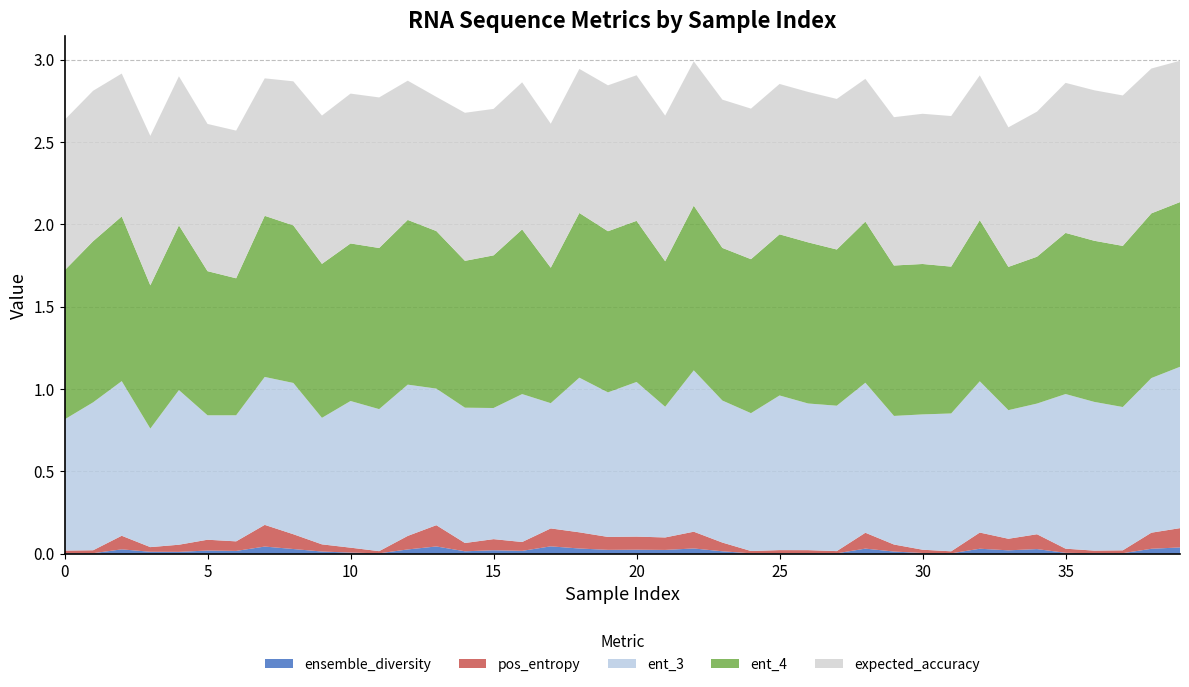

Reading left to right, list all the values displayed in this chart.

ensemble_diversity: 0=0.0	1=0.0	2=0.0	3=0.0	4=0.0	5=0.0	6=0.0	7=0.0	8=0.0	9=0.0	10=0.0	11=0.0	12=0.0	13=0.0	14=0.0	15=0.0	16=0.0	17=0.0	18=0.0	19=0.0	20=0.0	21=0.0	22=0.0	23=0.0	24=0.0	25=0.0	26=0.0	27=0.0	28=0.0	29=0.0	30=0.0	31=0.0	32=0.0	33=0.0	34=0.0	35=0.0	36=0.0	37=0.0	38=0.0	39=0.0
expected_accuracy: 0=0.9	1=0.9	2=0.9	3=0.9	4=0.9	5=0.9	6=0.9	7=0.8	8=0.9	9=0.9	10=0.9	11=0.9	12=0.8	13=0.8	14=0.9	15=0.9	16=0.9	17=0.9	18=0.9	19=0.9	20=0.9	21=0.9	22=0.9	23=0.9	24=0.9	25=0.9	26=0.9	27=0.9	28=0.9	29=0.9	30=0.9	31=0.9	32=0.9	33=0.8	34=0.9	35=0.9	36=0.9	37=0.9	38=0.9	39=0.9
pos_entropy: 0=0.0	1=0.0	2=0.1	3=0.0	4=0.0	5=0.1	6=0.1	7=0.1	8=0.1	9=0.0	10=0.0	11=0.0	12=0.1	13=0.1	14=0.1	15=0.1	16=0.1	17=0.1	18=0.1	19=0.1	20=0.1	21=0.1	22=0.1	23=0.1	24=0.0	25=0.0	26=0.0	27=0.0	28=0.1	29=0.0	30=0.0	31=0.0	32=0.1	33=0.1	34=0.1	35=0.0	36=0.0	37=0.0	38=0.1	39=0.1
ent_3: 0=0.8	1=0.9	2=0.9	3=0.7	4=0.9	5=0.8	6=0.8	7=0.9	8=0.9	9=0.8	10=0.9	11=0.9	12=0.9	13=0.8	14=0.8	15=0.8	16=0.9	17=0.8	18=0.9	19=0.9	20=0.9	21=0.8	22=1.0	23=0.9	24=0.8	25=0.9	26=0.9	27=0.9	28=0.9	29=0.8	30=0.8	31=0.8	32=0.9	33=0.8	34=0.8	35=0.9	36=0.9	37=0.9	38=0.9	39=1.0
ent_4: 0=0.9	1=1.0	2=1.0	3=0.9	4=1.0	5=0.9	6=0.8	7=1.0	8=1.0	9=0.9	10=1.0	11=1.0	12=1.0	13=1.0	14=0.9	15=0.9	16=1.0	17=0.8	18=1.0	19=1.0	20=1.0	21=0.9	22=1.0	23=0.9	24=0.9	25=1.0	26=1.0	27=0.9	28=1.0	29=0.9	30=0.9	31=0.9	32=1.0	33=0.9	34=0.9	35=1.0	36=1.0	37=1.0	38=1.0	39=1.0